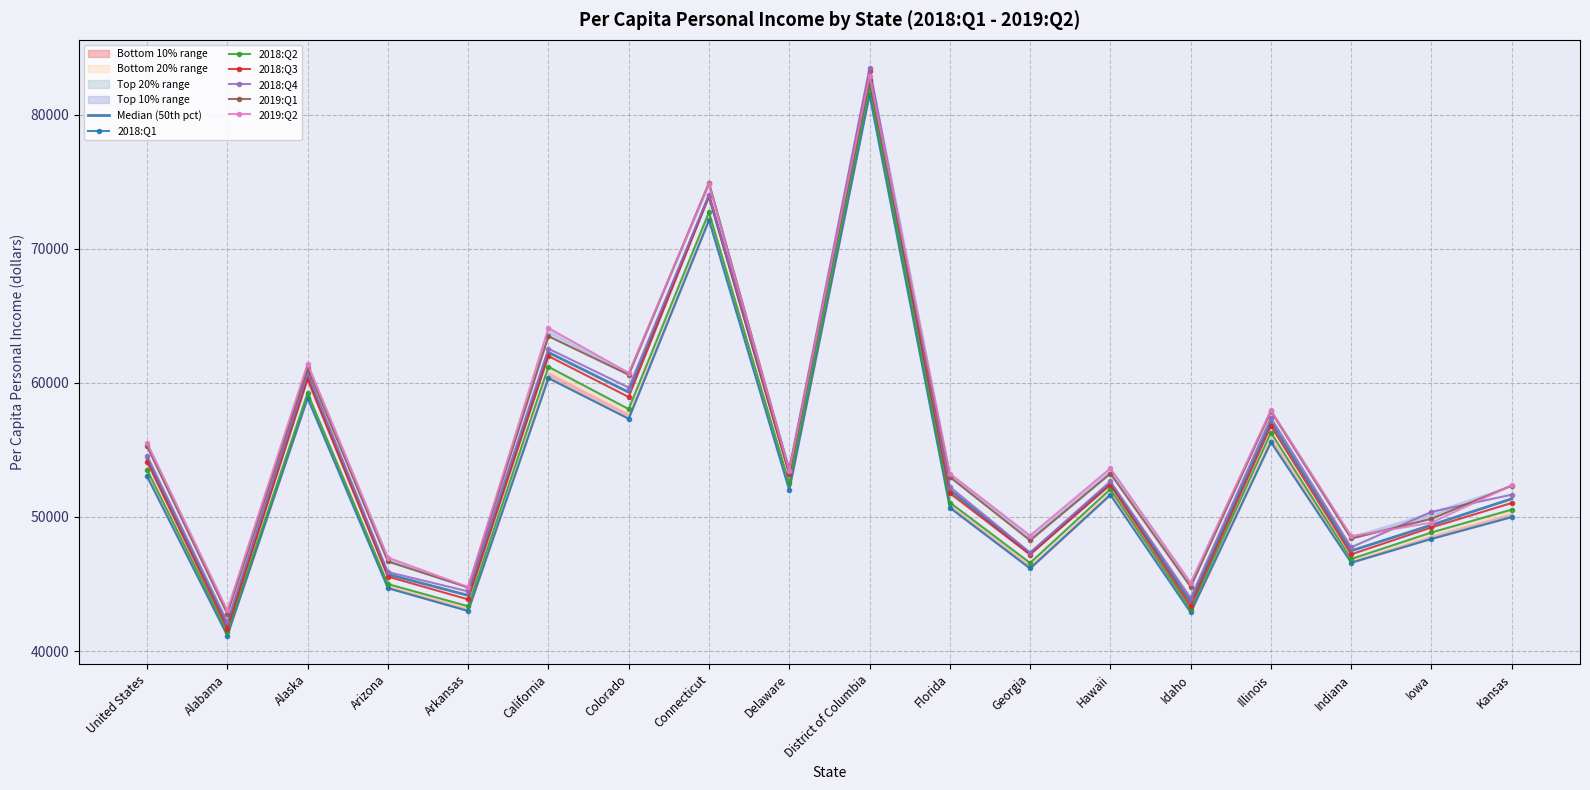

How many categories are shown in the chart?

18